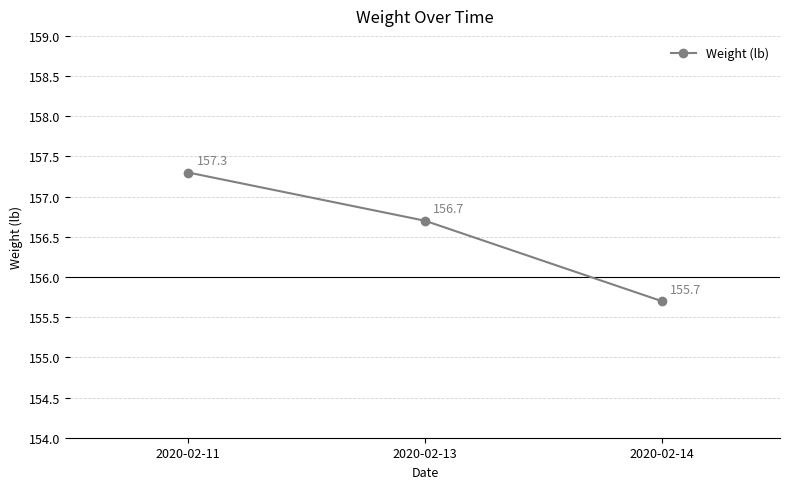

Rank the categories by value from lowest to highest.

2020-02-14, 2020-02-13, 2020-02-11